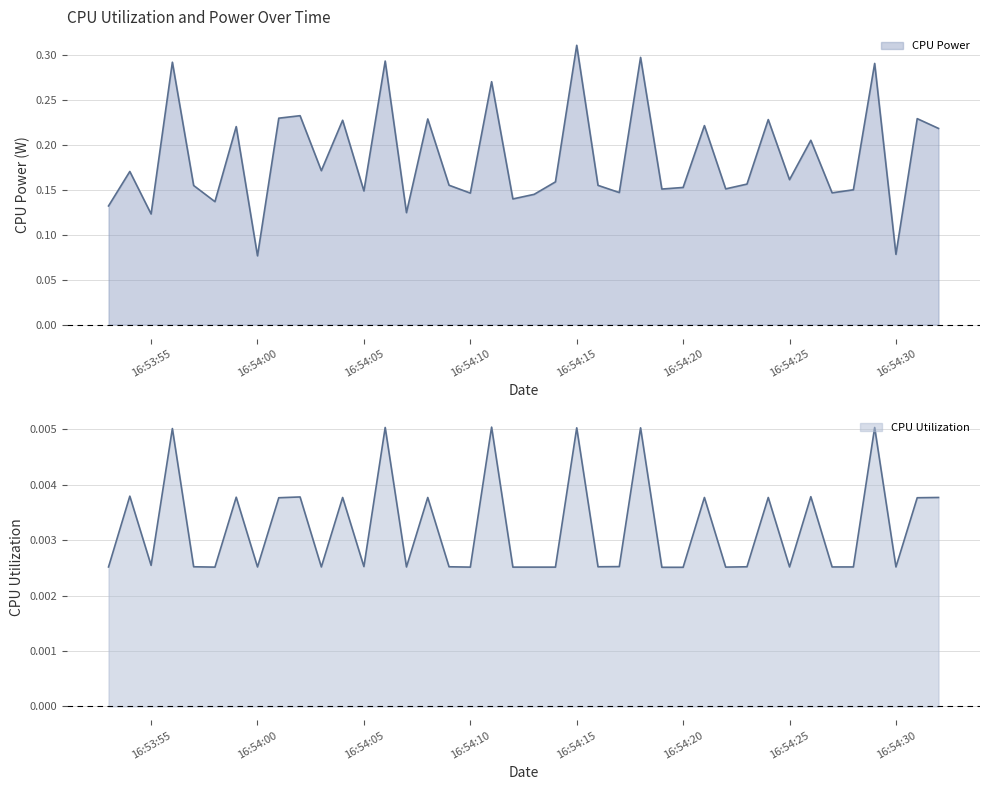

What is the label of the 1st point from the left?

2025-03-26 16:53:53